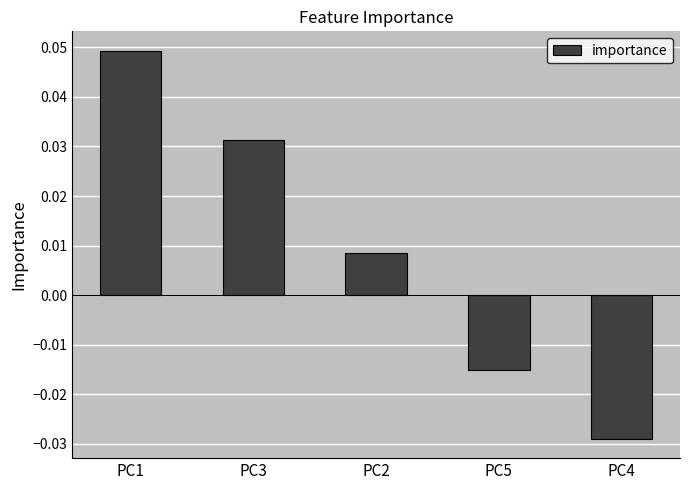

Which has a higher value, PC1 or PC5?

PC1